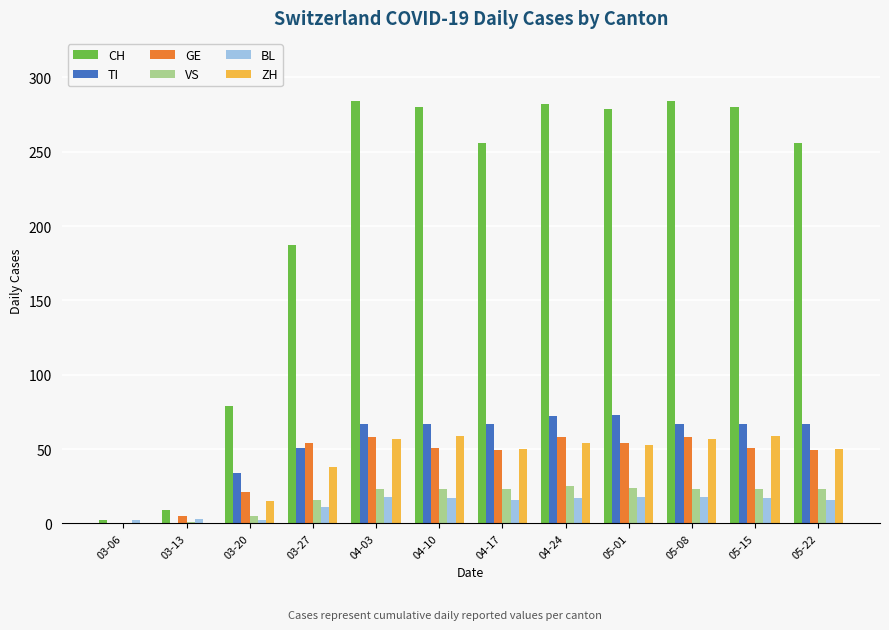

What value does the BL series have at 05-08, to the nearest 5?

20